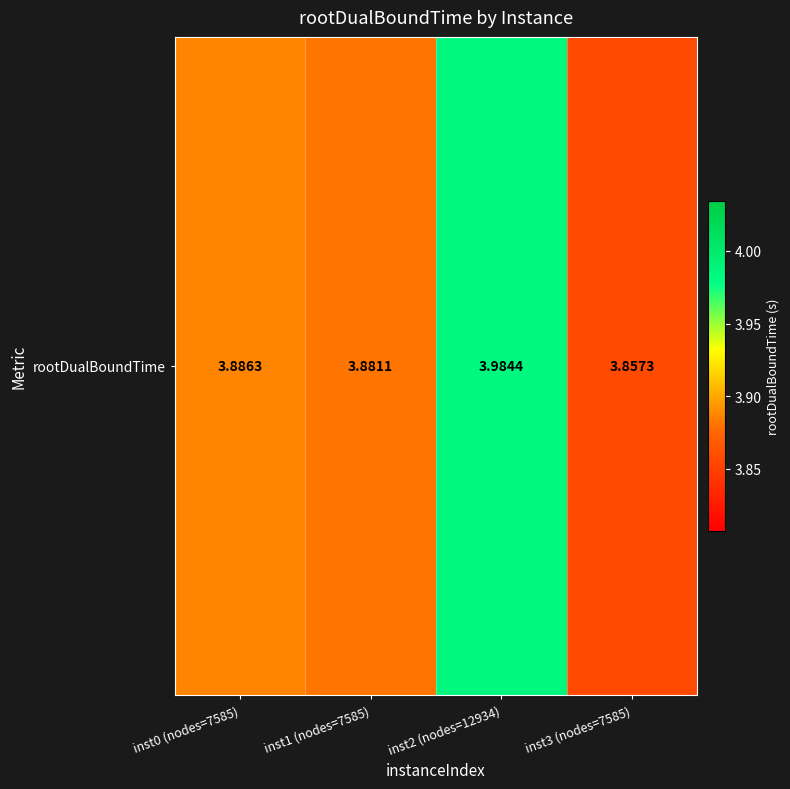

Count the number of data series in this chart.

1